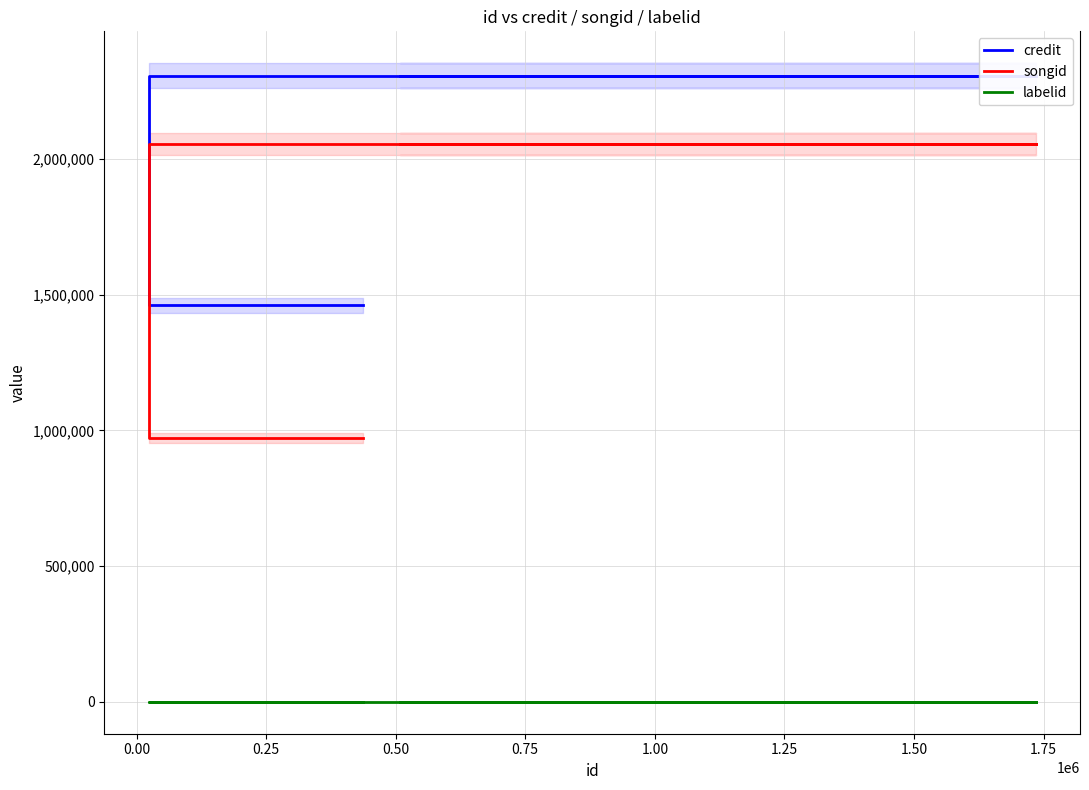

Does the chart have visible grid lines?

Yes